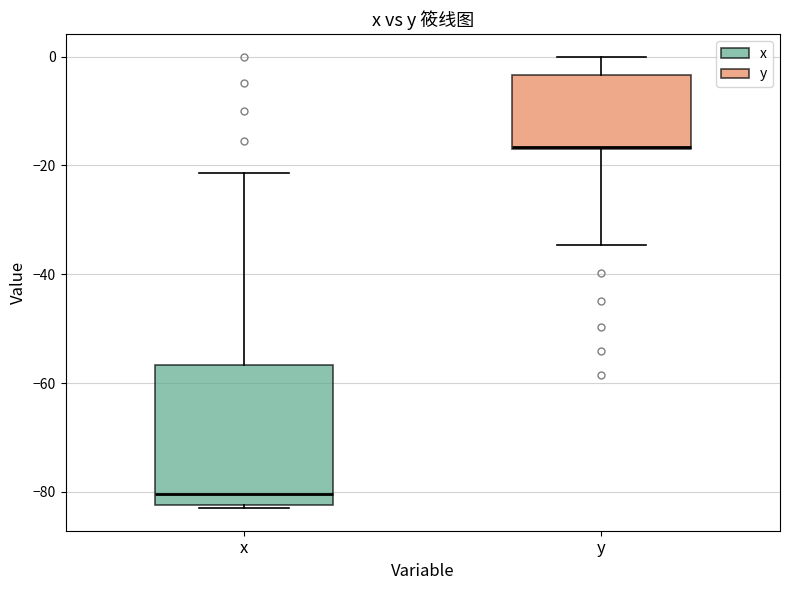

Which box has the lowest median line?

x